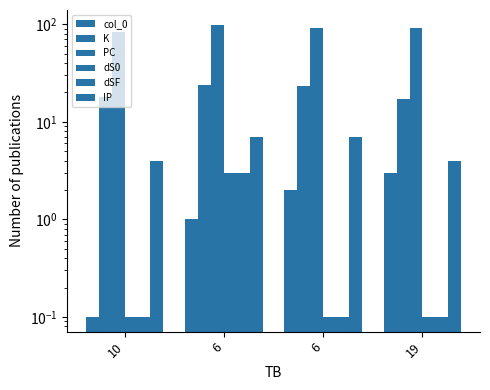

Between 10 and 19, which is larger?

19